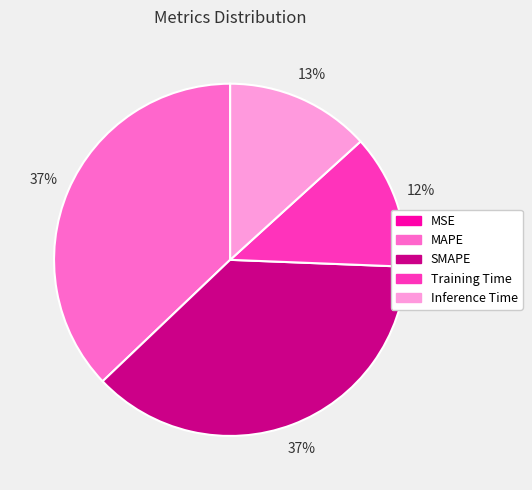

True or false: MAPE accounts for 30% of the total.

False